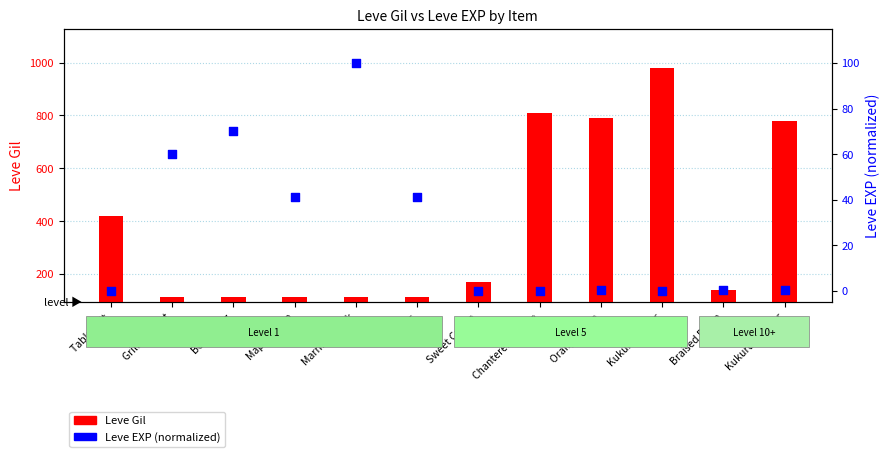

Between Kukuru Powder and Maple Syrup, which is larger?

Maple Syrup